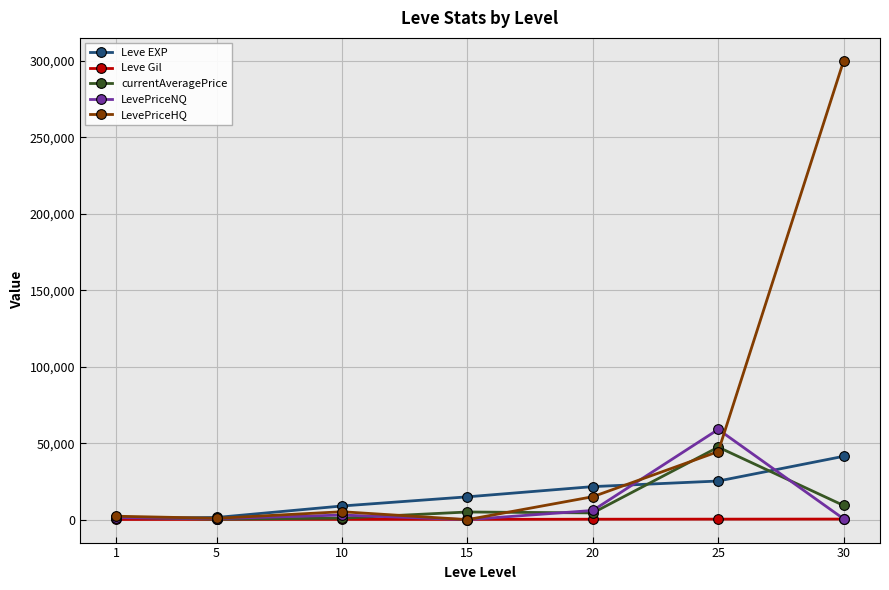

Which series has the largest range (max minus min)?

LevePriceHQ